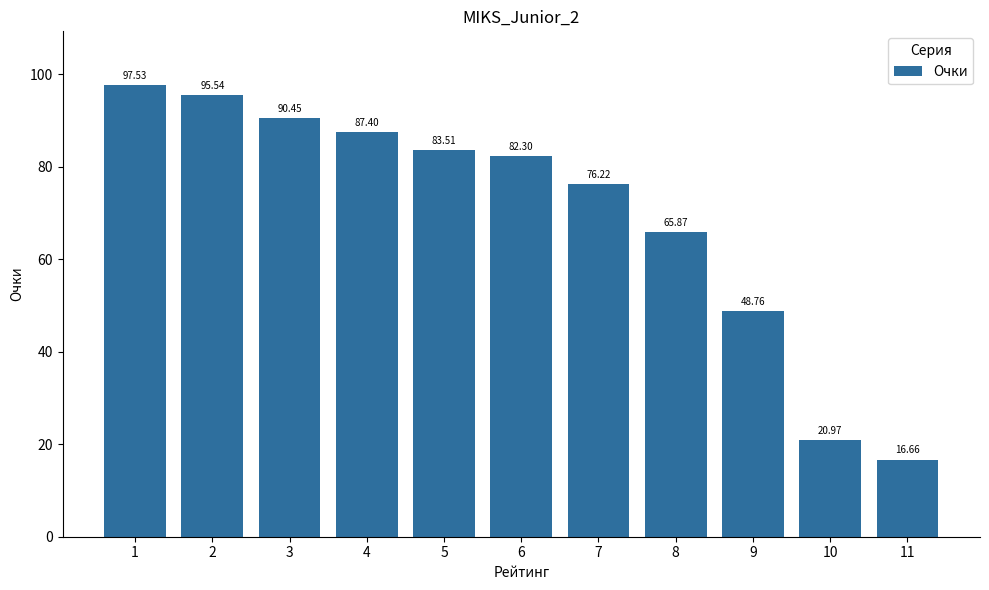

The chart shows a value of 14.3 at 9. True or false?

False